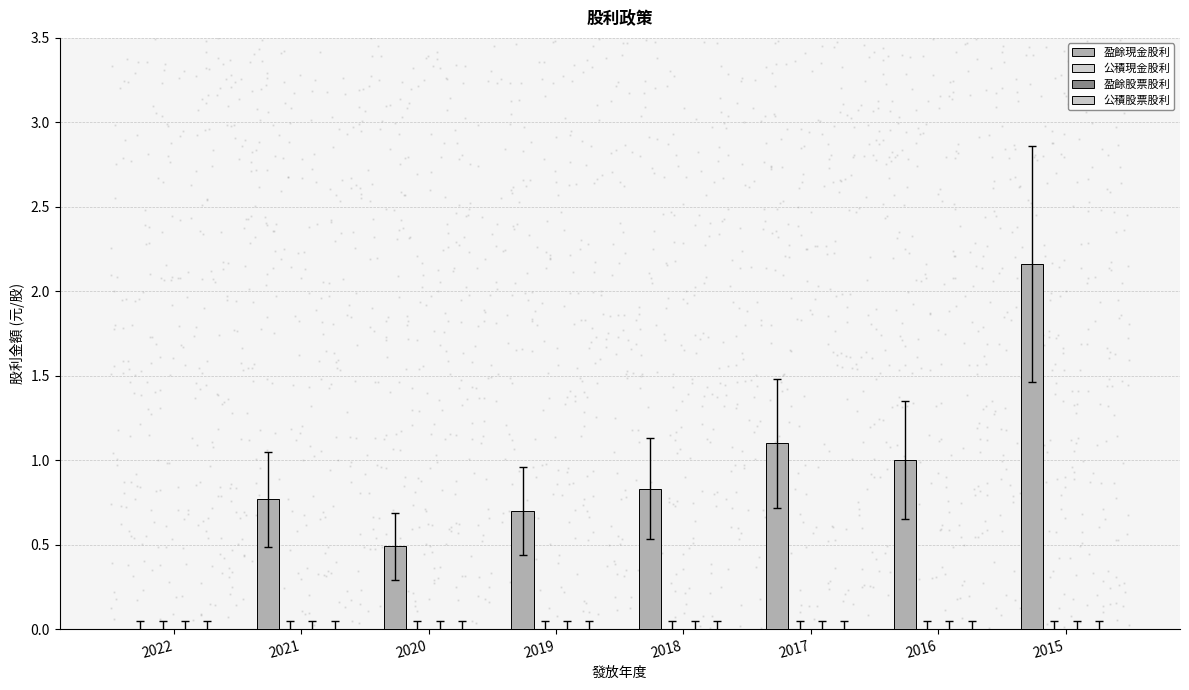

Count the number of values greater than 0.

7